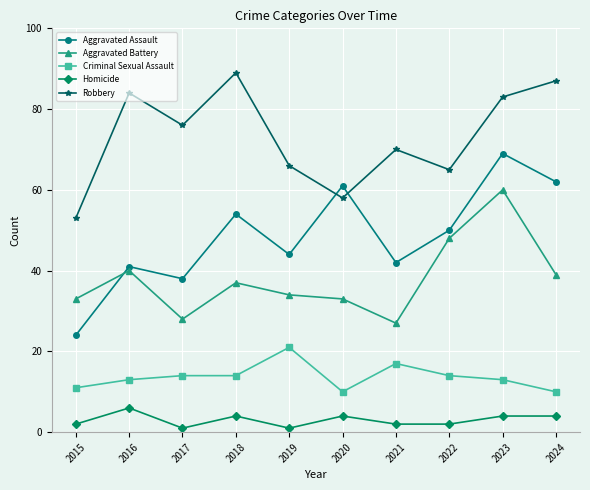

What is the value of the Aggravated Battery point at the 6th from the left?

33